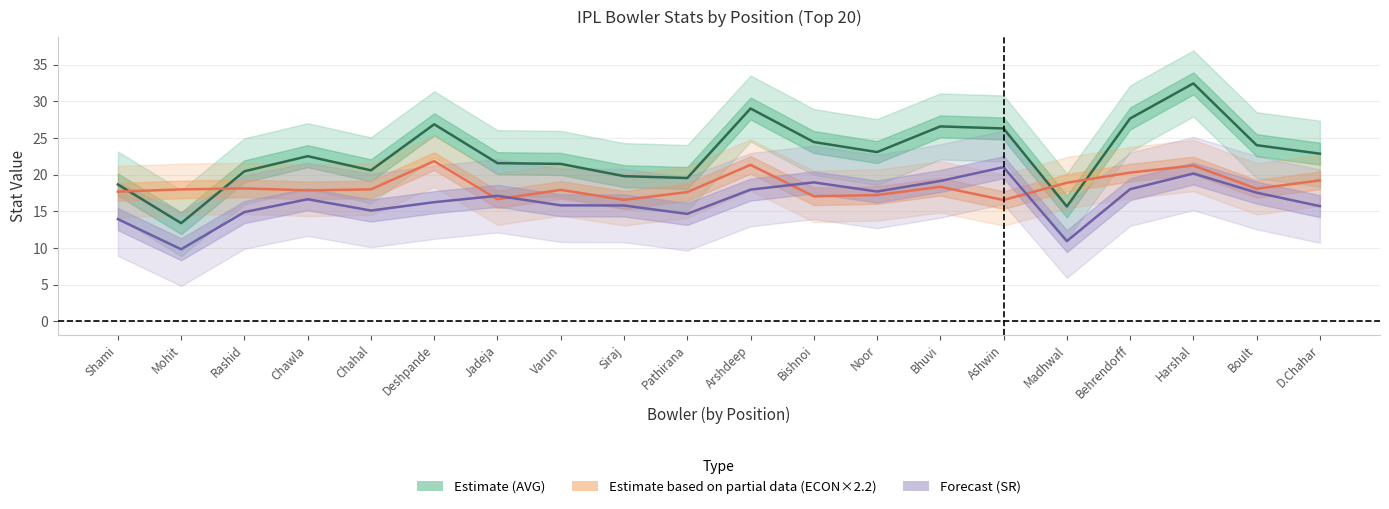

What is the value of the ECON point at the 9th from the left?

16.5